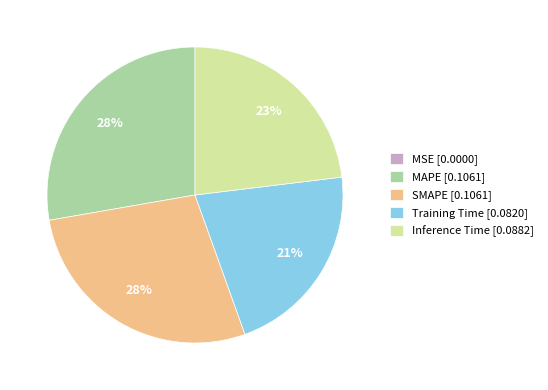

To the nearest percent, what is the difference between the largest and smallest slice percentages?

28%